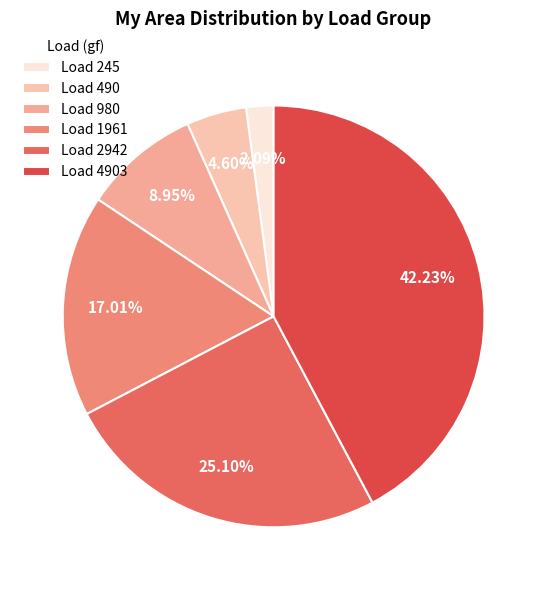

Count the number of slices in the pie.

6